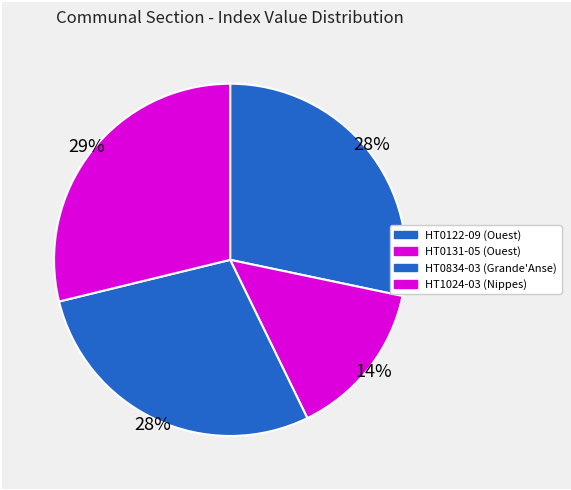

What is the ratio of the value at HT0834-03 to the value at HT1024-03?

1.0